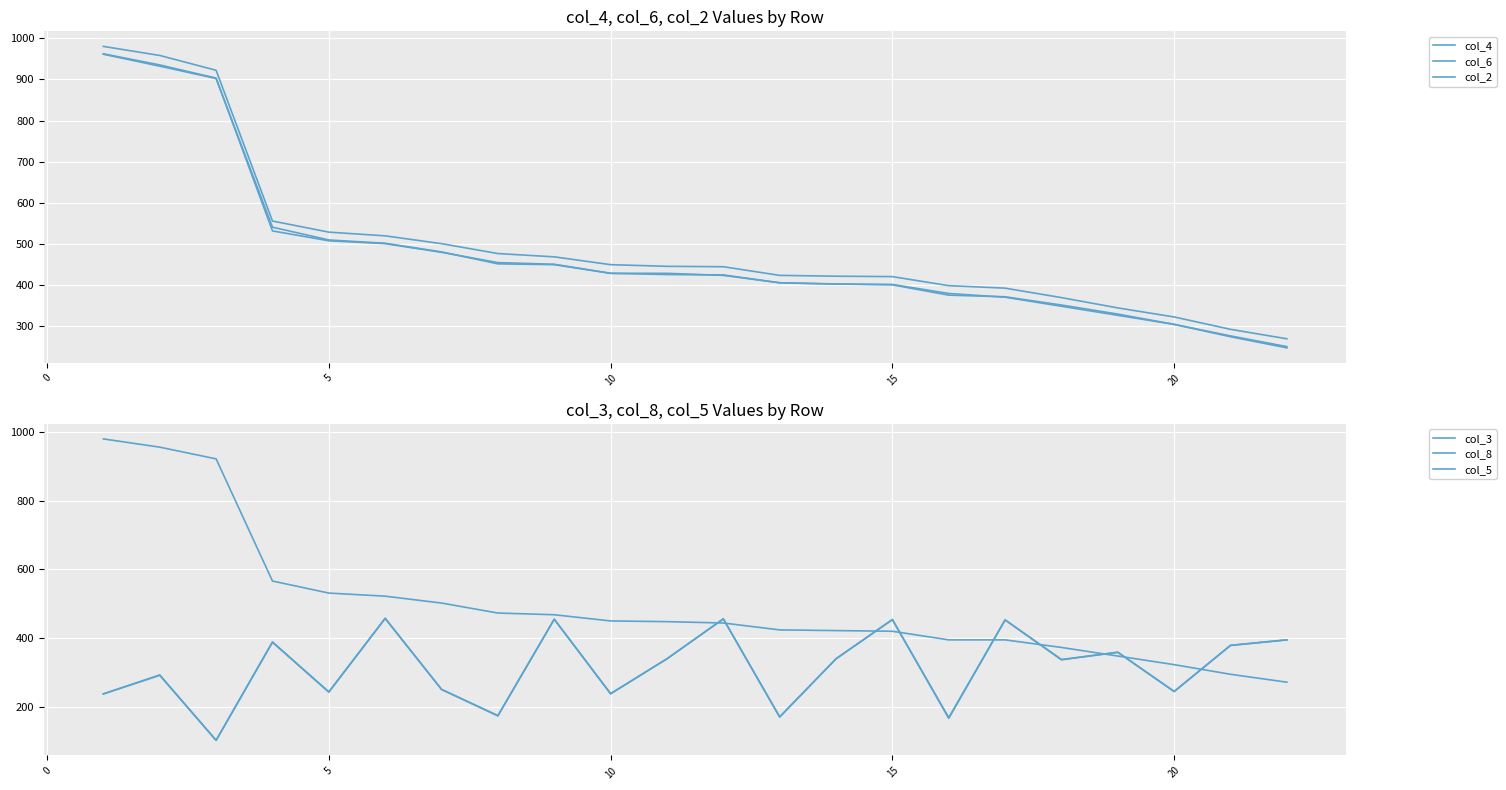

At how many categories does at least one series exceed 121?

22